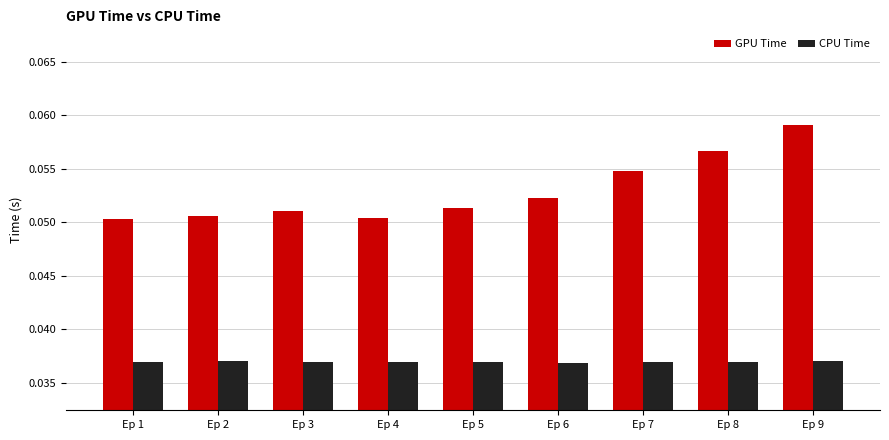

Rank the series at Ep 9 from lowest to highest value.

CPU Time, GPU Time